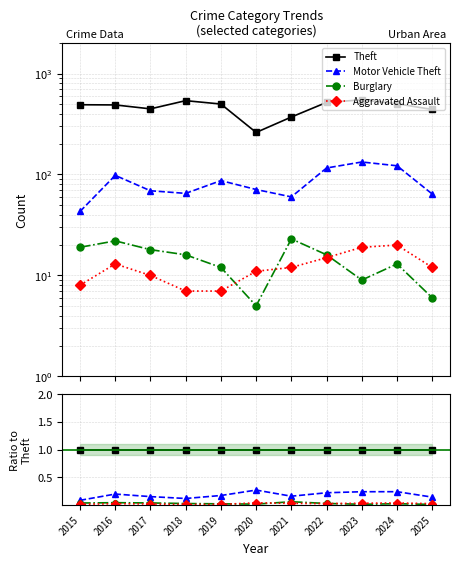

Is it true that Motor Vehicle Theft equals 0.1 at 2015?

True